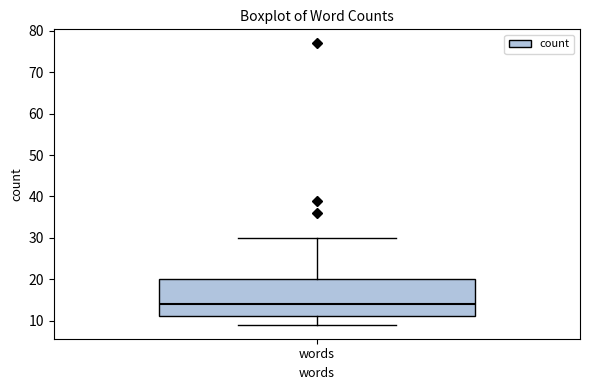

Read this box plot against the y-axis: the position of the median line, the range covered by the box, and the ends of both whiskers. The values are not printed on the chart, so give them approximately, as read against the axis.

median 14, box 11 to 20, whiskers 9 to 30